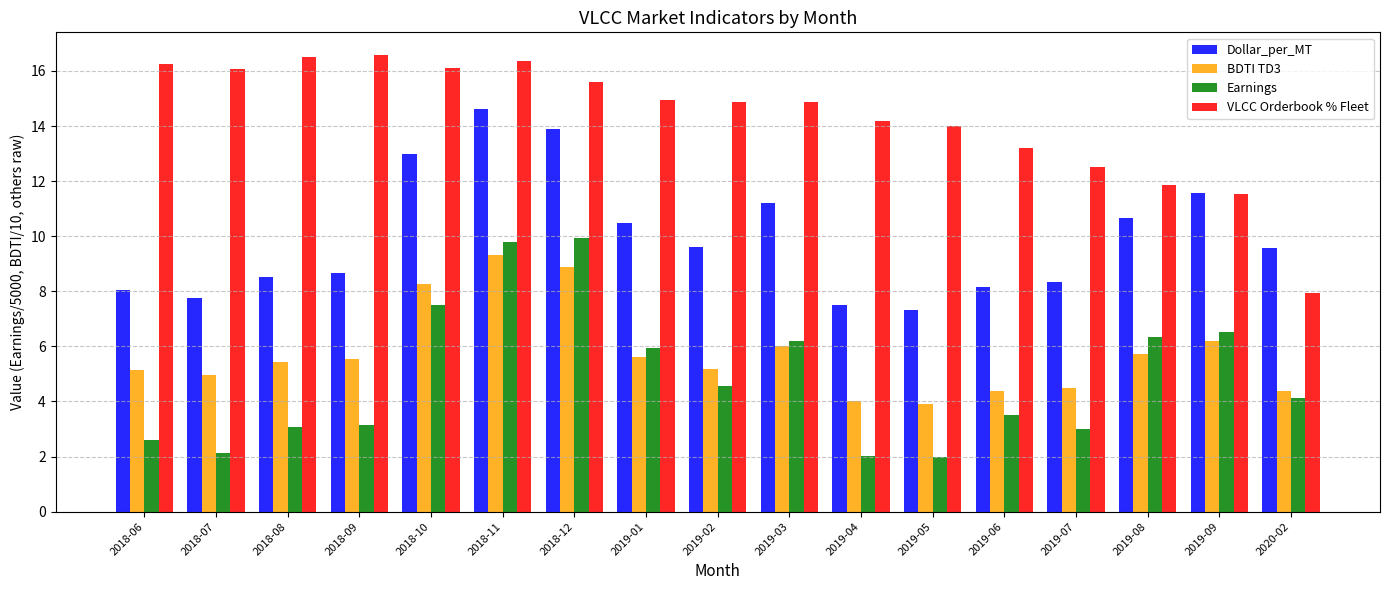

What is the label of the 15th bar from the left?

2019-08